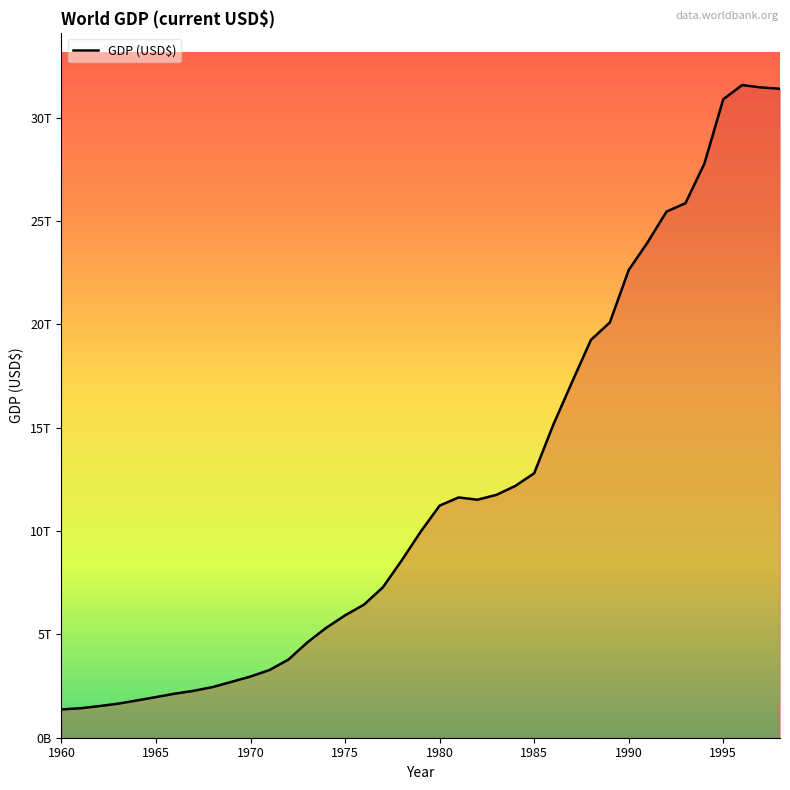

True or false: the data has more than 2 interior local peaks.

False